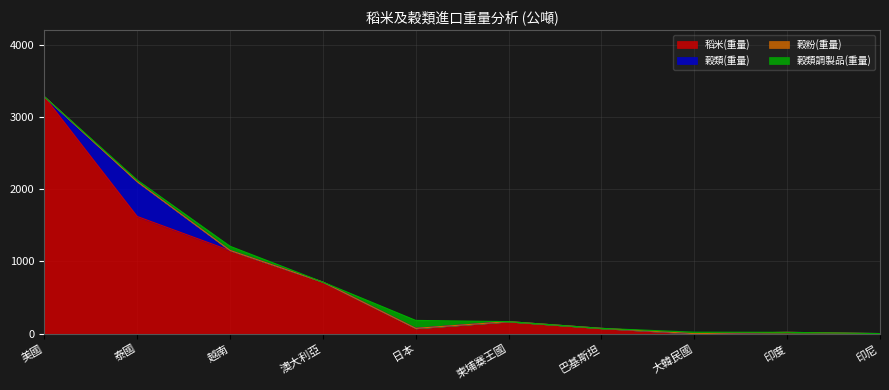

What is the label of the 8th point from the left?

大韓民國